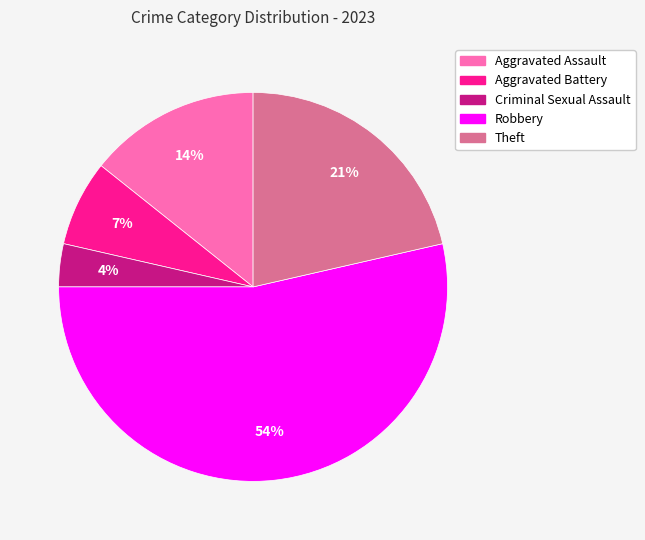

Approximately how many times larger is the value at Aggravated Assault compared to Robbery?

0.3